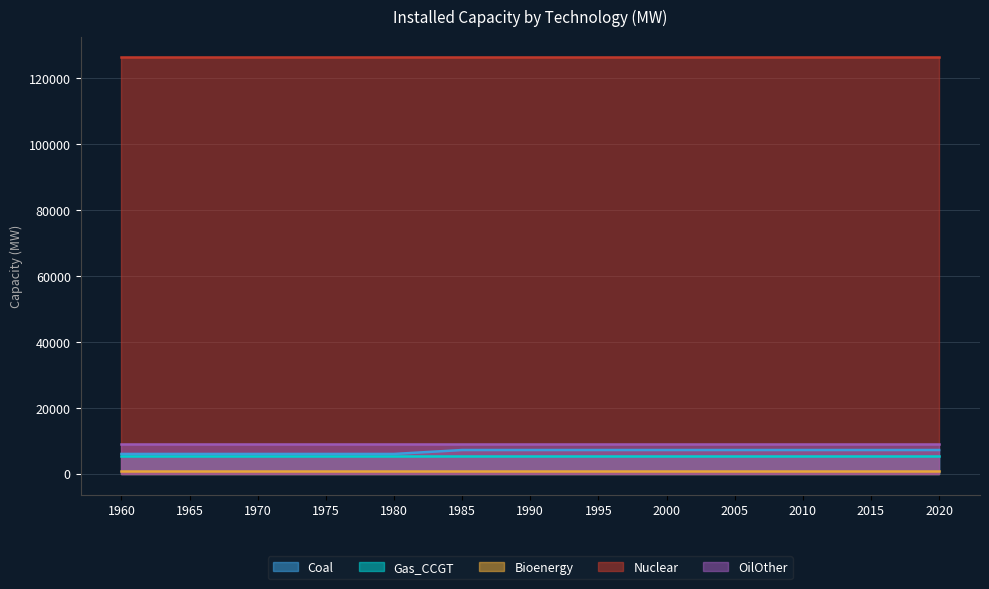

Count the number of categories in the chart.

13